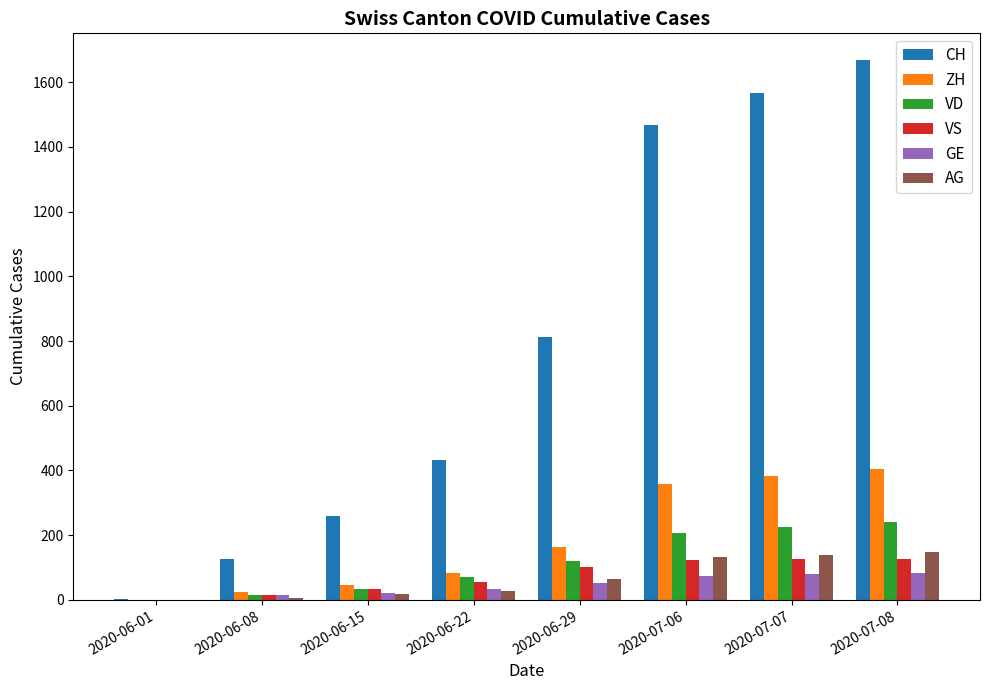

What is the average value of the CH series?

792